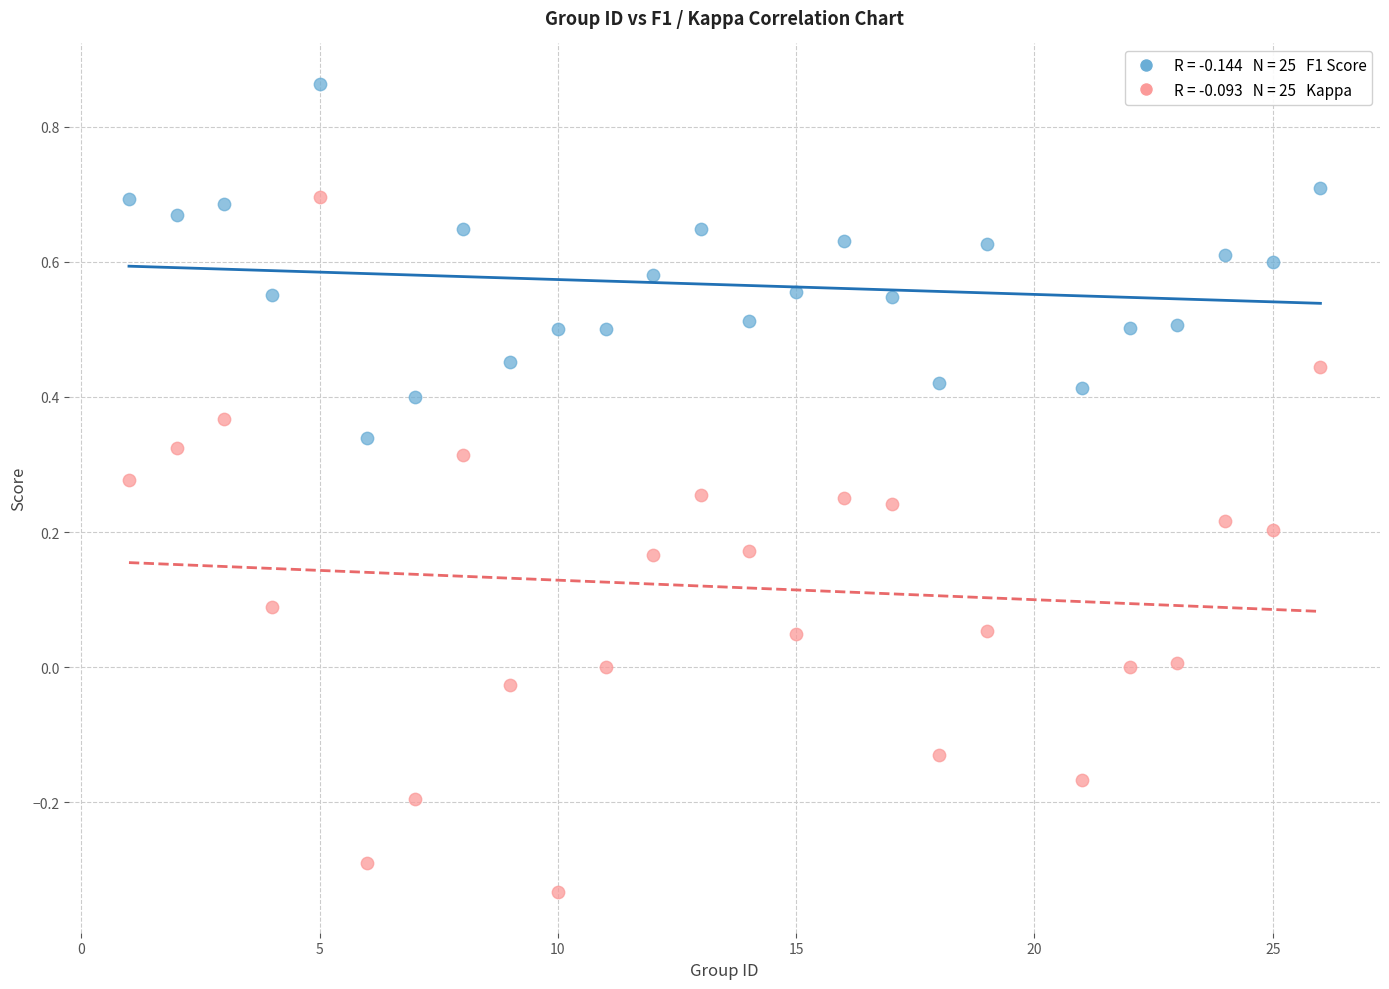

Across all data points, what is the range of X values (max minus min)?

25.0